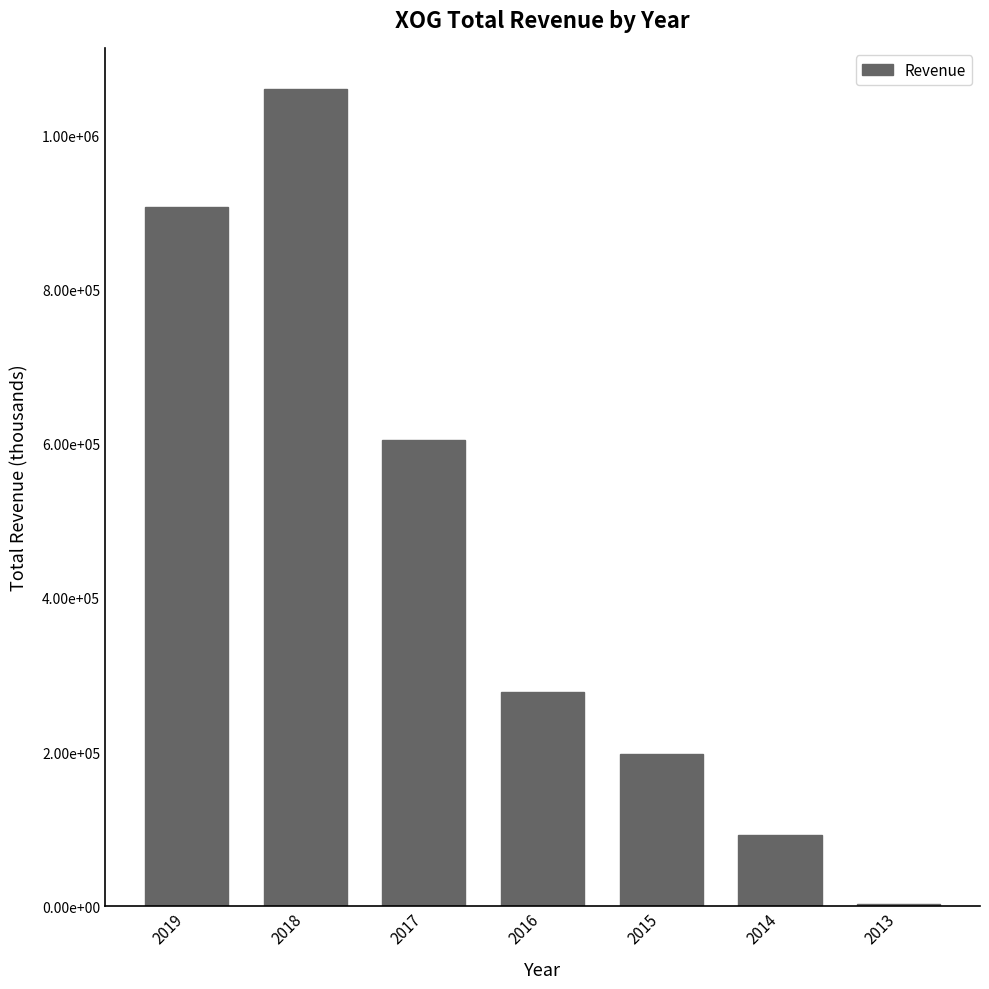

Are the bars horizontal?

No